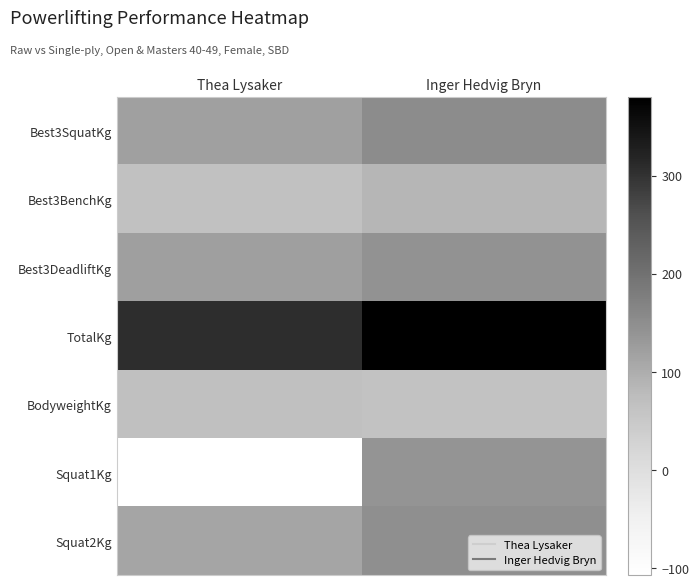

At Inger Hedvig Bryn, list the series in order from smallest to largest.

BodyweightKg, Best3BenchKg, Squat1Kg, Best3DeadliftKg, Squat2Kg, Best3SquatKg, TotalKg